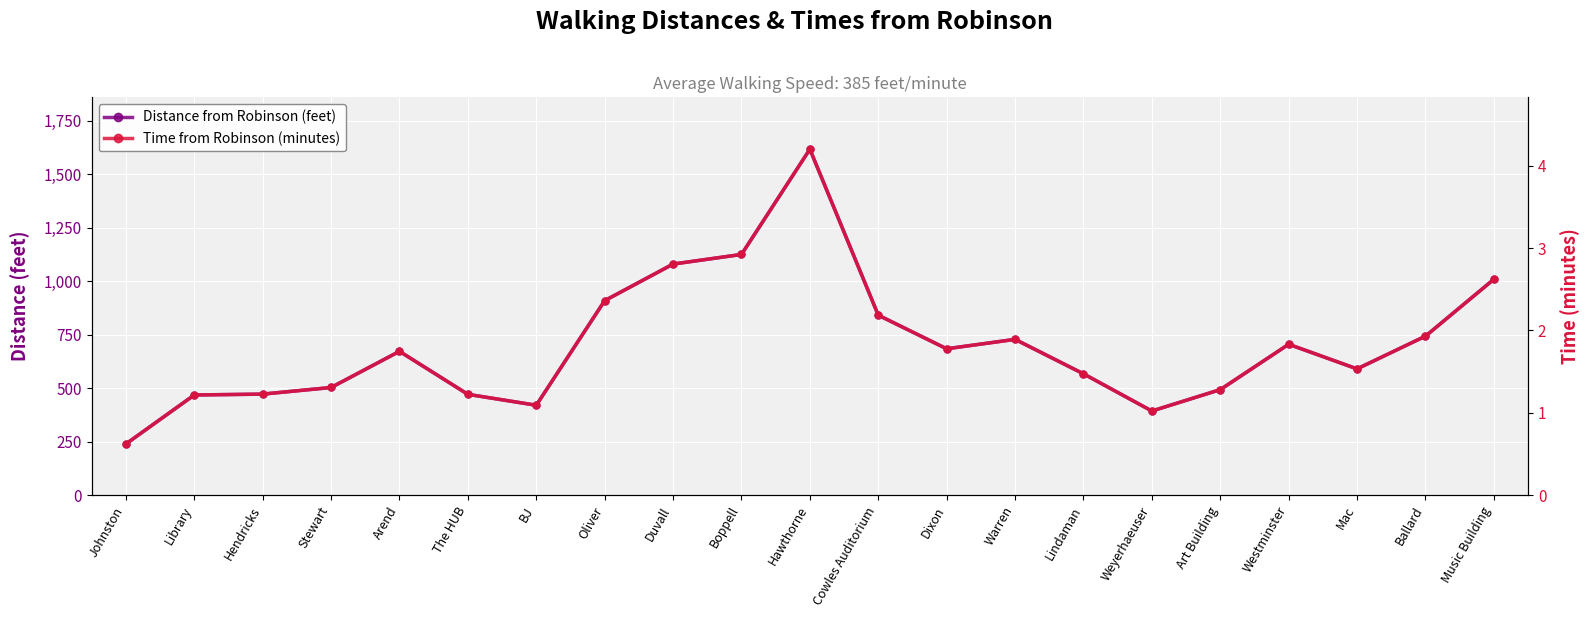

Reading right to left, transcribe all the data shown in this chart.

Distance from Robinson (feet): Music Building=1009.0	Ballard=743.0	Mac=590.0	Westminster=705.0	Art Building=493.0	Weyerhaeuser=393.0	Lindaman=567.0	Warren=728.0	Dixon=684.0	Cowles Auditorium=841.0	Hawthorne=1617.0	Boppell=1125.0	Duvall=1080.0	Oliver=909.0	BJ=420.0	The HUB=471.0	Arend=672.0	Stewart=503.0	Hendricks=472.0	Library=468.0	Johnston=239.0
Time from Robinson (minutes): Music Building=2.6	Ballard=1.9	Mac=1.5	Westminster=1.8	Art Building=1.3	Weyerhaeuser=1.0	Lindaman=1.5	Warren=1.9	Dixon=1.8	Cowles Auditorium=2.2	Hawthorne=4.2	Boppell=2.9	Duvall=2.8	Oliver=2.4	BJ=1.1	The HUB=1.2	Arend=1.7	Stewart=1.3	Hendricks=1.2	Library=1.2	Johnston=0.6